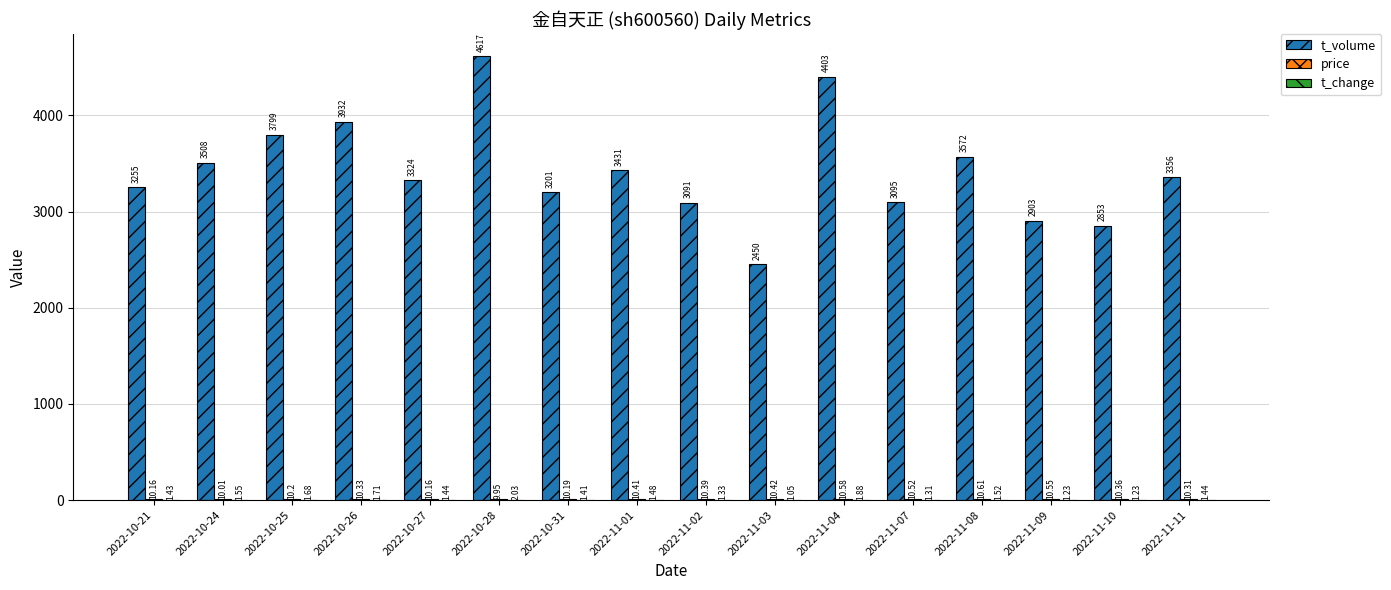

Between 2022-11-04 and 2022-11-10, which series saw the biggest shift?

t_volume